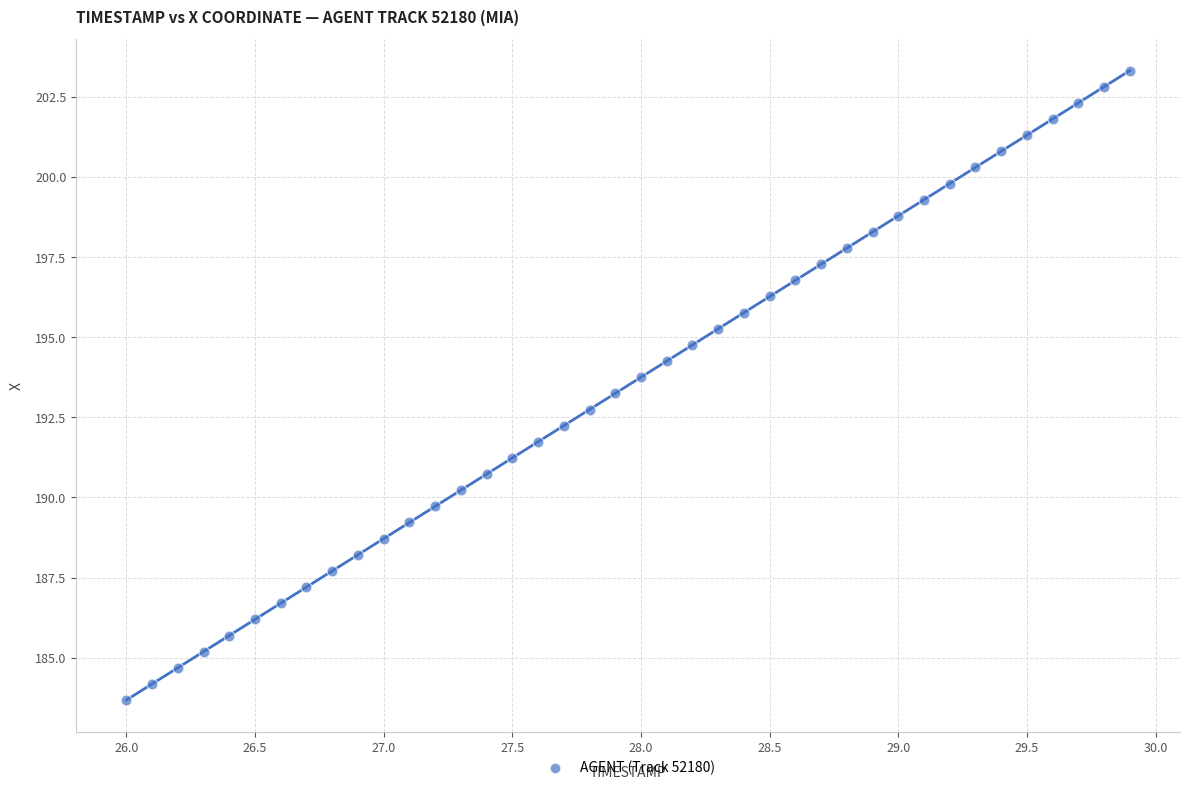

What is the range of X values (max minus min)?

3.9